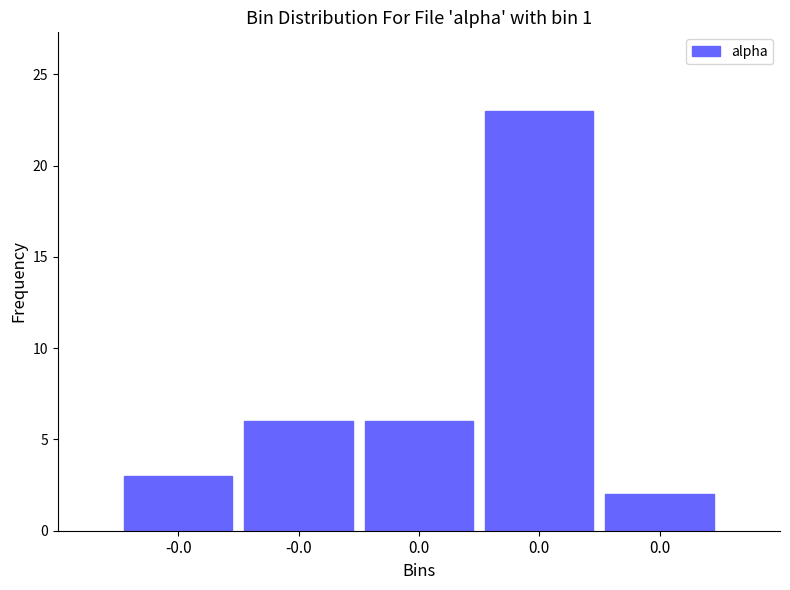

How many bars are there in total?

5